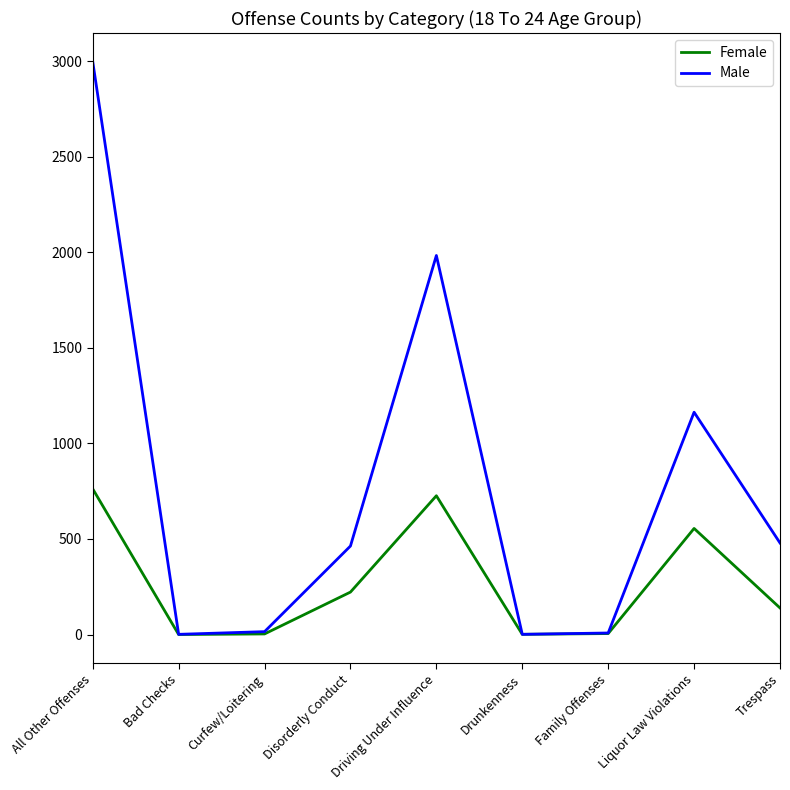

What is the total value across all series at All Other Offenses?

3759